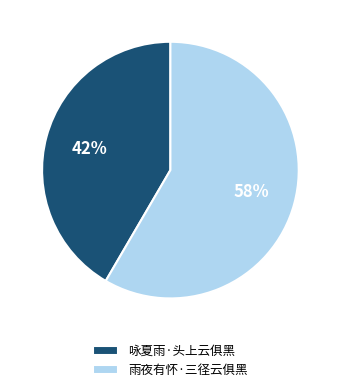

What percentage is the 雨夜有怀·三径云俱黑 slice, to the nearest percent?

58%